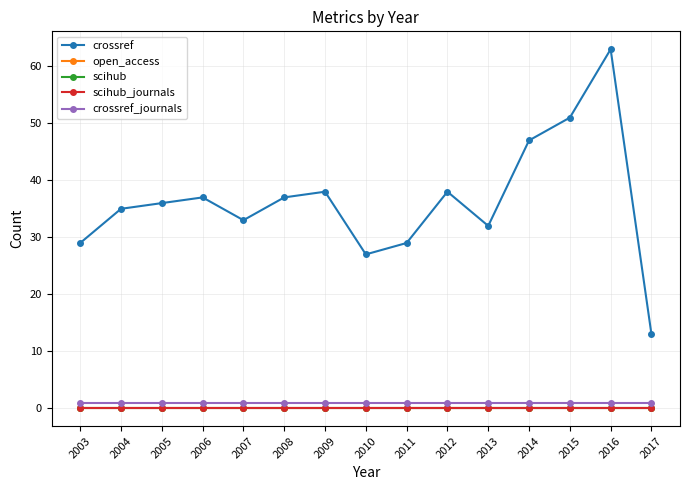

Reading right to left, extract all data points from this chart.

crossref: 2017=13	2016=63	2015=51	2014=47	2013=32	2012=38	2011=29	2010=27	2009=38	2008=37	2007=33	2006=37	2005=36	2004=35	2003=29
open_access: 2017=0	2016=0	2015=0	2014=0	2013=0	2012=0	2011=0	2010=0	2009=0	2008=0	2007=0	2006=0	2005=0	2004=0	2003=0
scihub: 2017=0	2016=0	2015=0	2014=0	2013=0	2012=0	2011=0	2010=0	2009=0	2008=0	2007=0	2006=0	2005=0	2004=0	2003=0
scihub_journals: 2017=0	2016=0	2015=0	2014=0	2013=0	2012=0	2011=0	2010=0	2009=0	2008=0	2007=0	2006=0	2005=0	2004=0	2003=0
crossref_journals: 2017=1	2016=1	2015=1	2014=1	2013=1	2012=1	2011=1	2010=1	2009=1	2008=1	2007=1	2006=1	2005=1	2004=1	2003=1